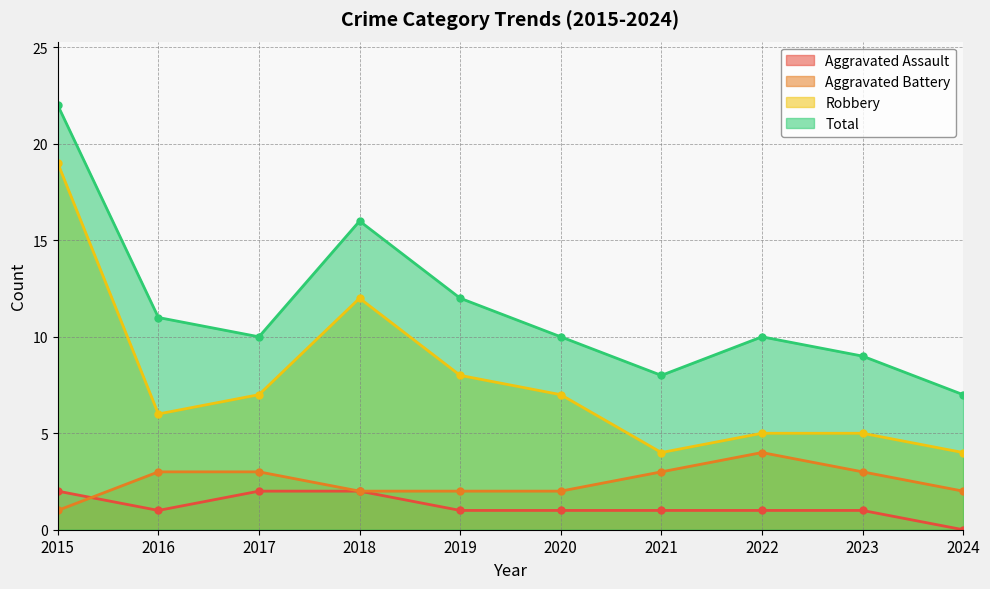

What is the spread (max minus min) of values at 2016?

10